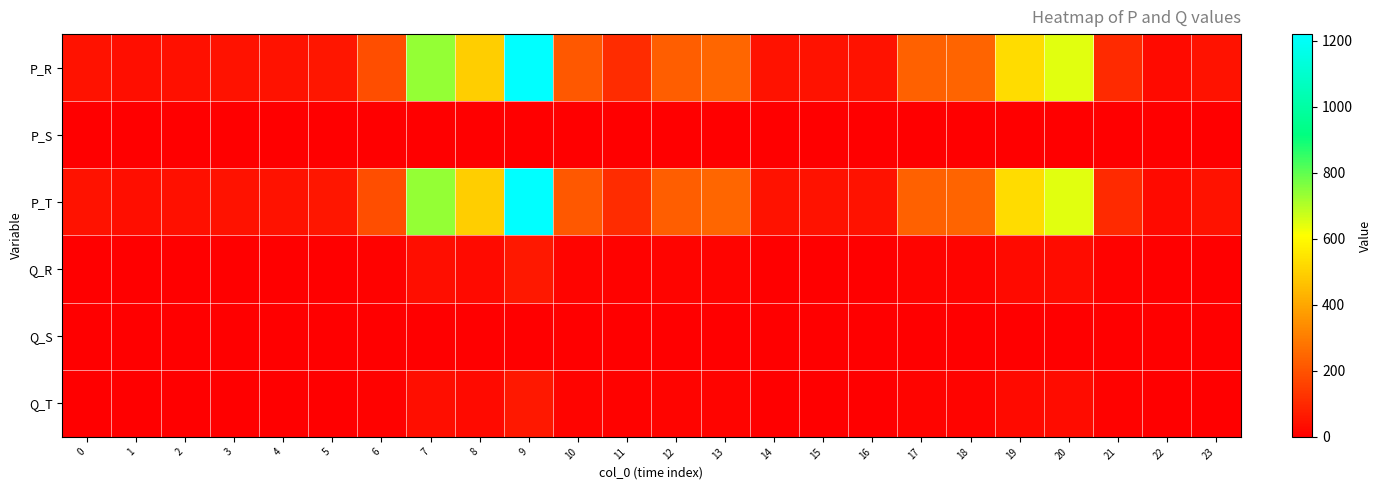

Reading right to left, what are all the values shown in this chart?

P_R: 23=45.3	22=28.5	21=100.4	20=648.2	19=525.9	18=241.3	17=237.4	16=45.3	15=44.4	14=46.2	13=244.9	12=226.8	11=108.6	10=210.8	9=1220.7	8=494.1	7=736.9	6=190.7	5=54.7	4=45.3	3=45.3	2=38.8	1=35.0	0=45.3
P_S: 23=0.0	22=0.0	21=0.0	20=0.0	19=0.0	18=0.0	17=0.0	16=0.0	15=0.0	14=0.0	13=0.0	12=0.0	11=0.0	10=0.0	9=0.0	8=0.0	7=0.0	6=0.0	5=0.0	4=0.0	3=0.0	2=0.0	1=0.0	0=0.0
P_T: 23=45.3	22=28.5	21=100.4	20=648.2	19=525.9	18=241.3	17=237.4	16=45.3	15=44.4	14=46.2	13=244.9	12=226.8	11=108.6	10=210.8	9=1220.7	8=494.1	7=736.9	6=190.7	5=54.7	4=45.3	3=45.3	2=38.8	1=35.0	0=45.3
Q_R: 23=2.3	22=1.4	21=5.0	20=32.4	19=26.3	18=12.1	17=11.9	16=2.3	15=2.2	14=2.3	13=12.2	12=11.3	11=5.4	10=10.5	9=61.0	8=24.7	7=36.8	6=9.5	5=2.7	4=2.3	3=2.3	2=1.9	1=1.8	0=2.3
Q_S: 23=0.0	22=0.0	21=0.0	20=0.0	19=0.0	18=0.0	17=0.0	16=0.0	15=0.0	14=0.0	13=0.0	12=0.0	11=0.0	10=0.0	9=0.0	8=0.0	7=0.0	6=0.0	5=0.0	4=0.0	3=0.0	2=0.0	1=0.0	0=0.0
Q_T: 23=2.3	22=1.4	21=5.0	20=32.4	19=26.3	18=12.1	17=11.9	16=2.3	15=2.2	14=2.3	13=12.2	12=11.3	11=5.4	10=10.5	9=61.0	8=24.7	7=36.8	6=9.5	5=2.7	4=2.3	3=2.3	2=1.9	1=1.8	0=2.3